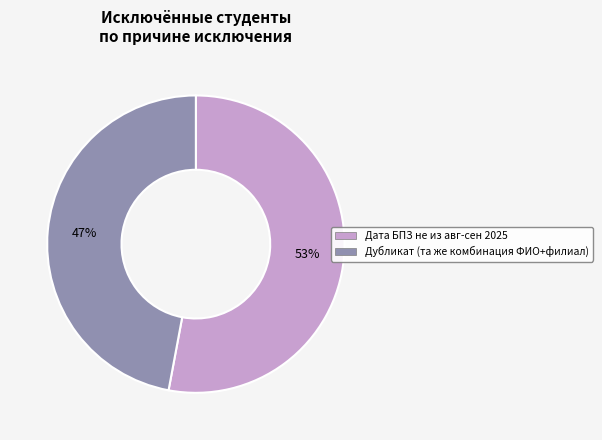

Does any single category account for the majority?

Yes